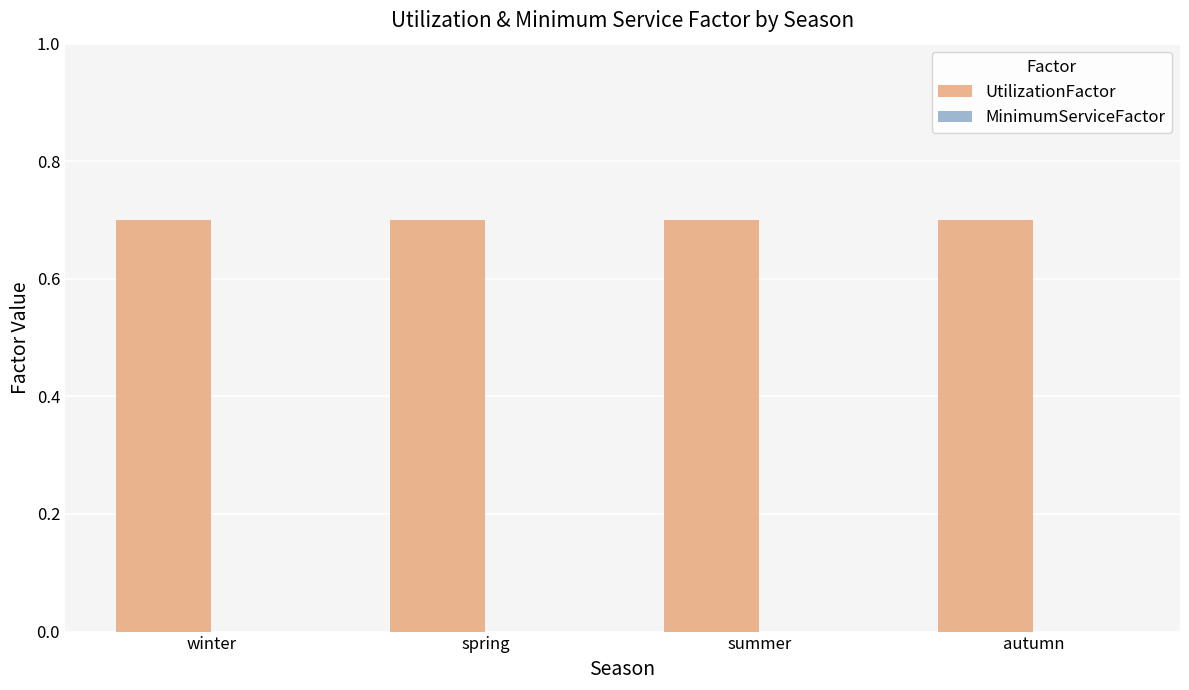

What is the label of the 2nd bar from the right?

summer